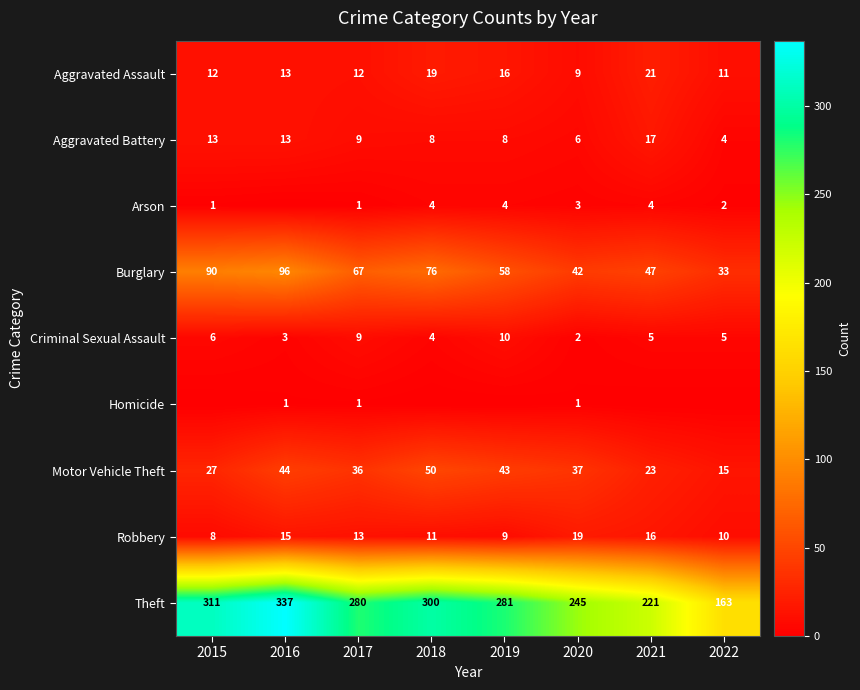

Count the number of data series in this chart.

9